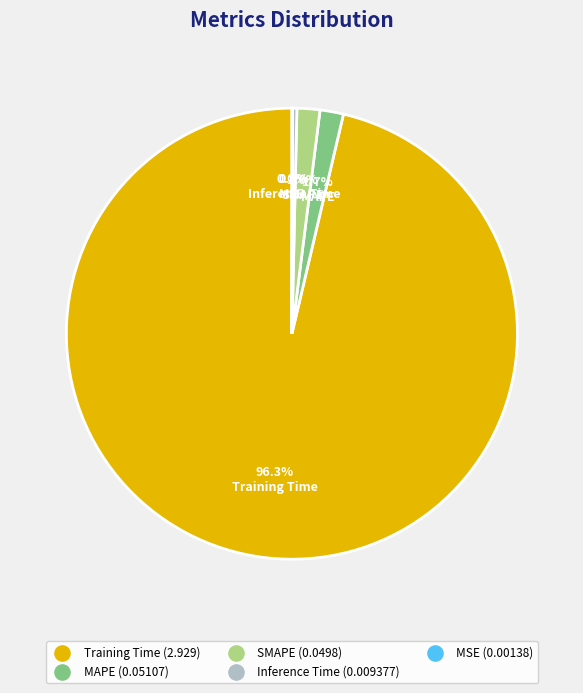

Is there a majority slice in this chart?

Yes